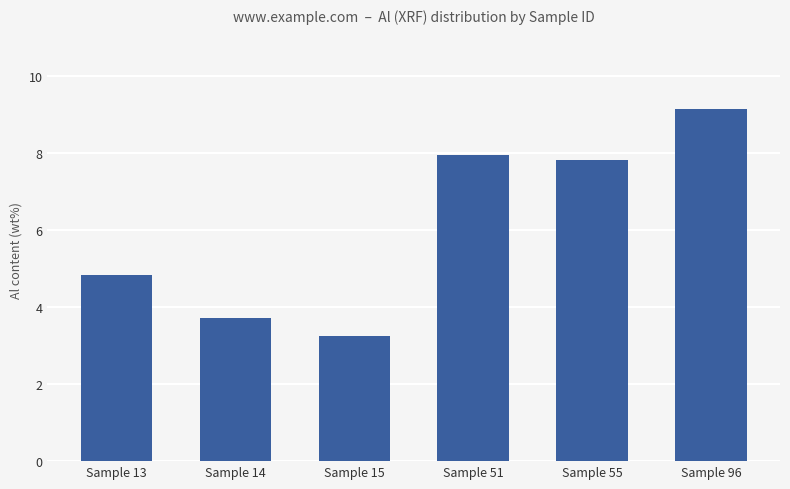

True or false: the data shows 5.4 at Sample 14.

False